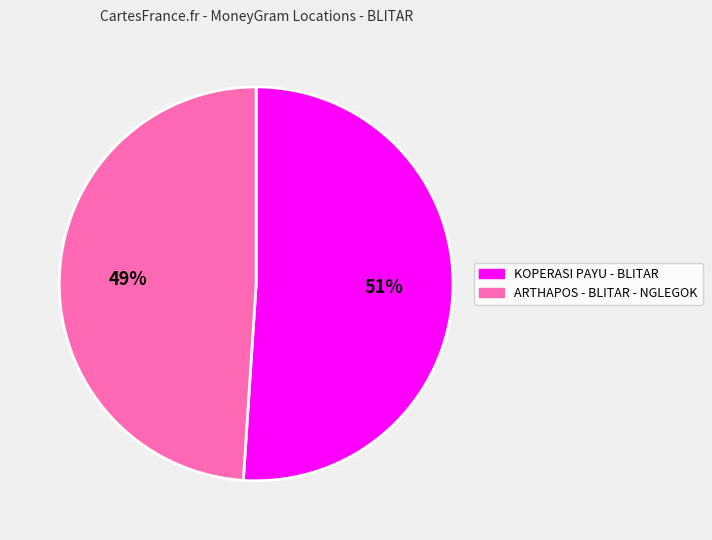

To the nearest percent, what is the difference between the KOPERASI PAYU - BLITAR and ARTHAPOS - BLITAR - NGLEGOK slice percentages?

2%